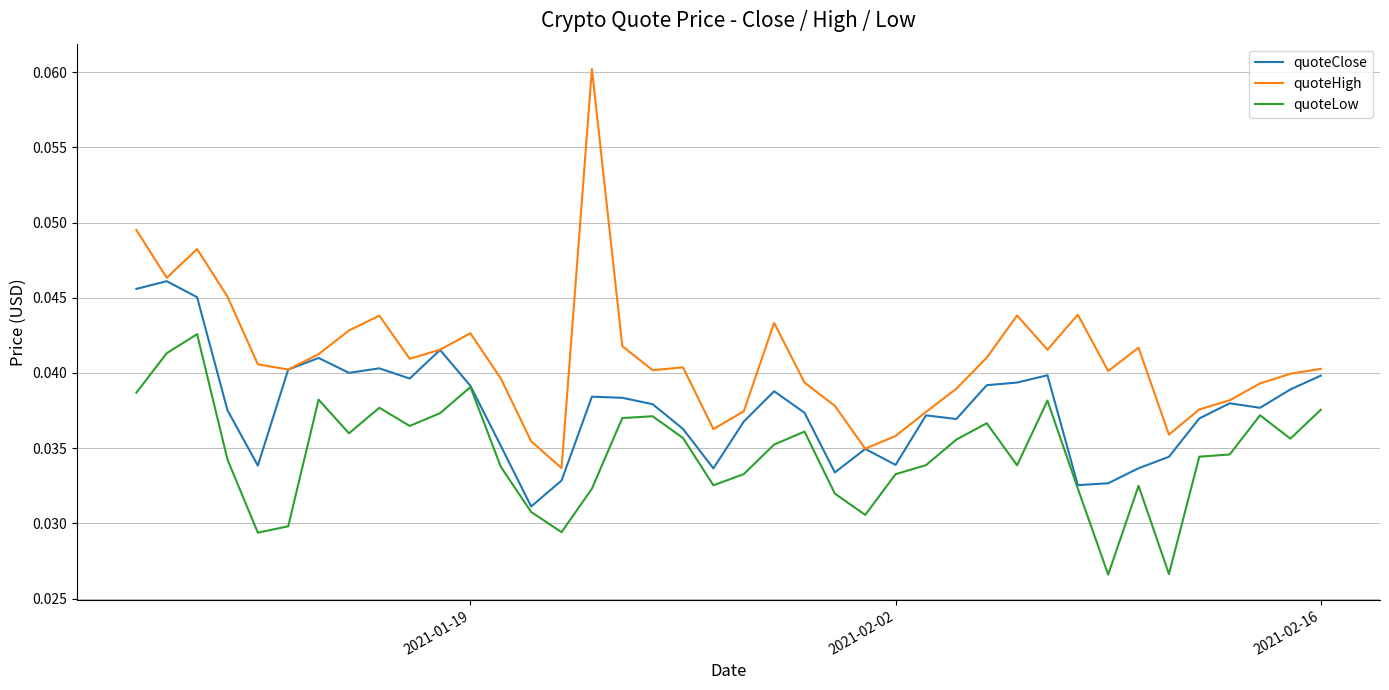

Which series has the largest range (max minus min)?

quoteHigh